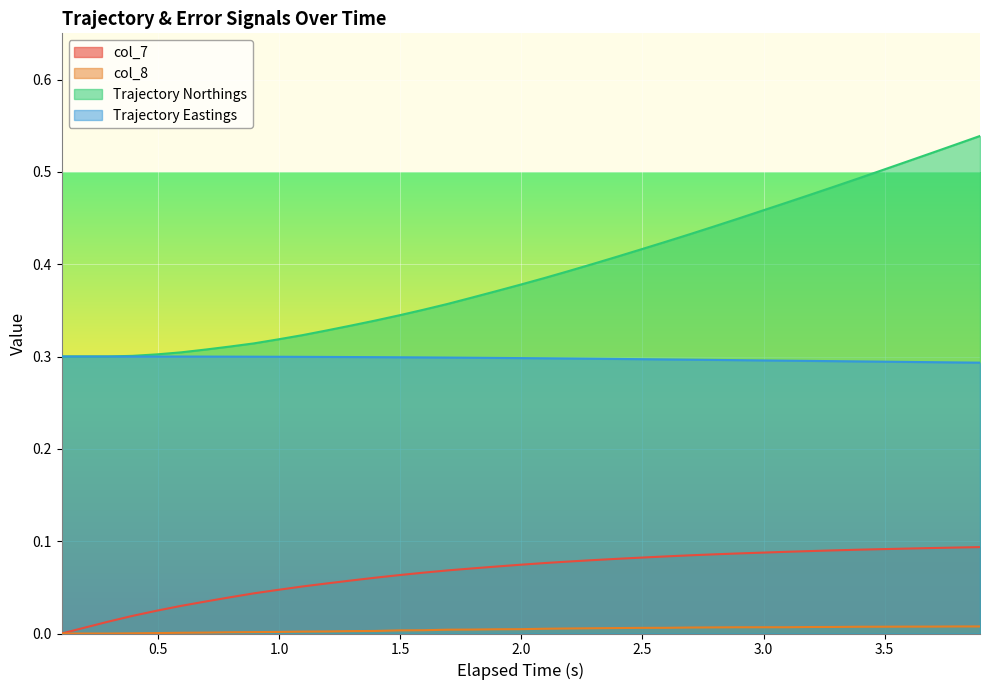

At how many categories does at least one series exceed 0?

40